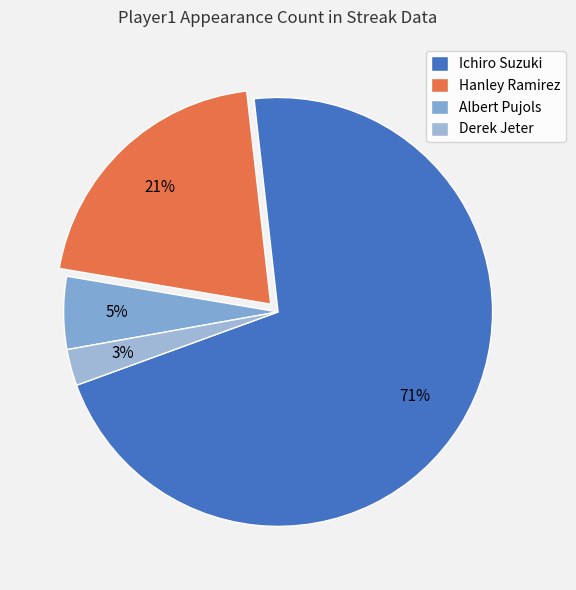

True or false: Albert Pujols accounts for 1% of the total.

False